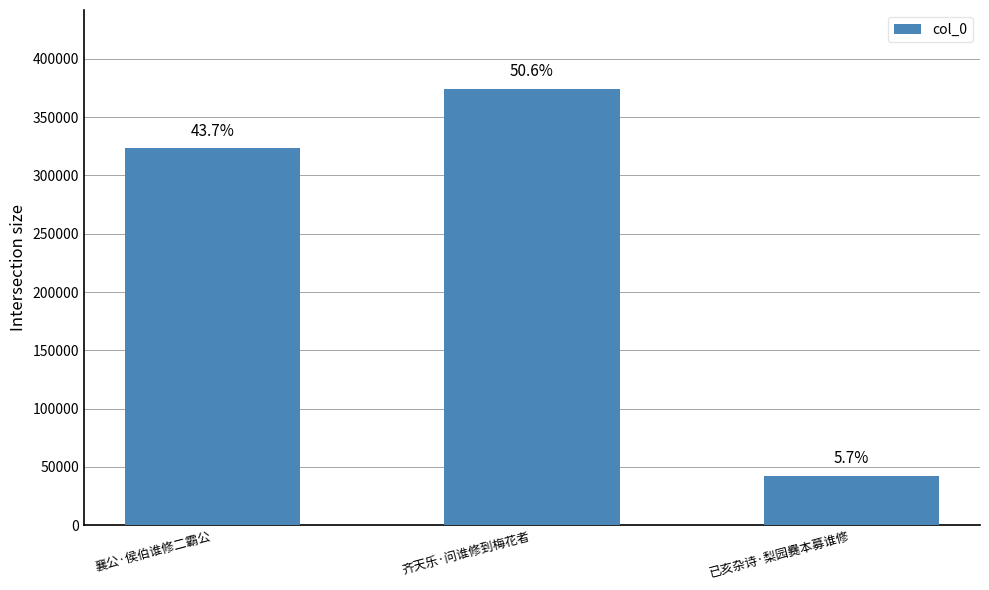

Rank the categories by value from highest to lowest.

齐天乐·问谁修到梅花者, 襄公·侯伯谁修二霸公, 已亥杂诗·梨园爨本募谁修